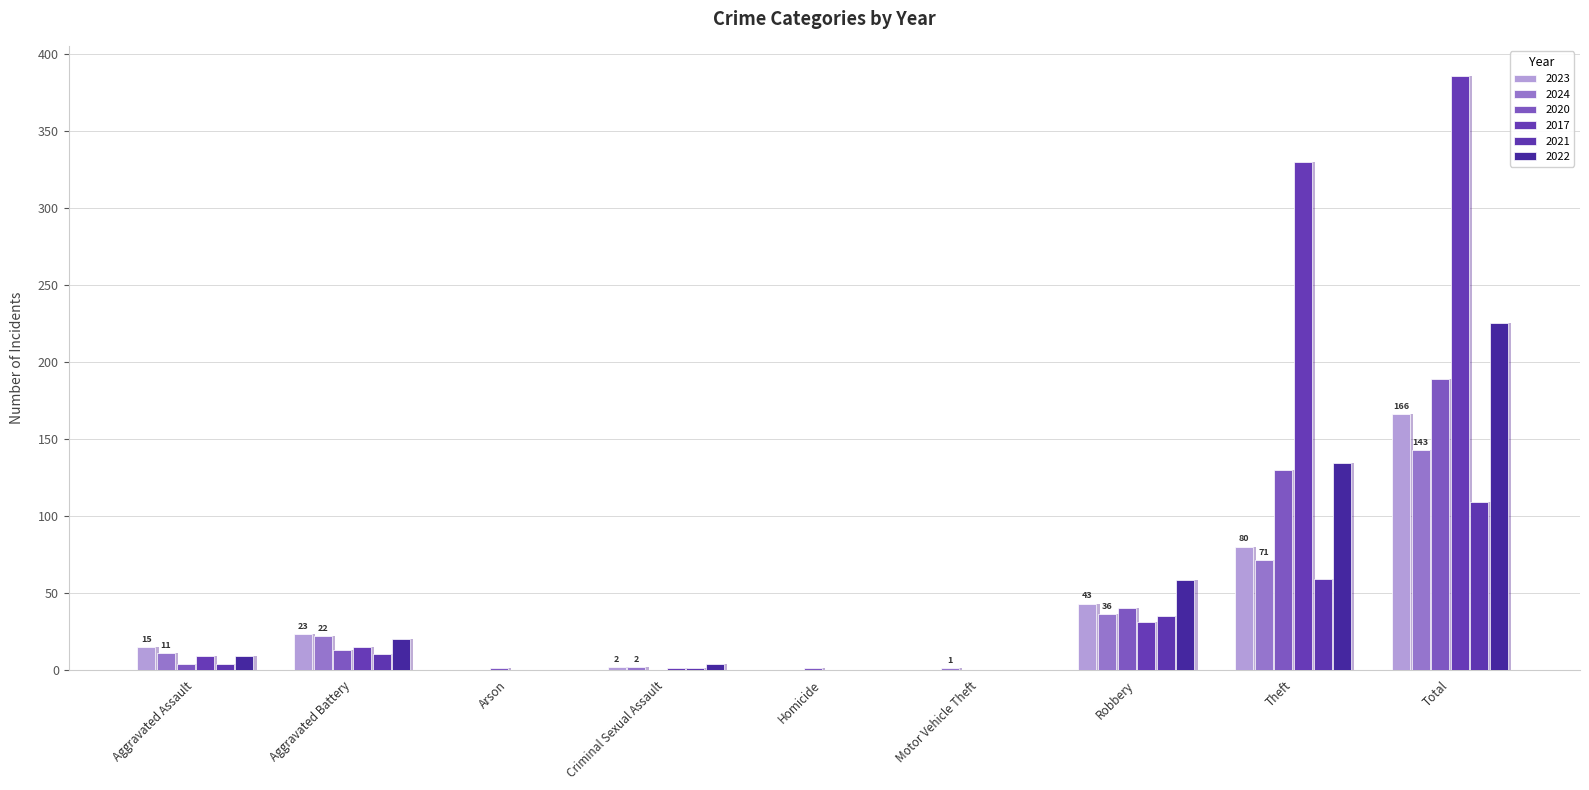

What is the label of the 9th bar from the left?

Total